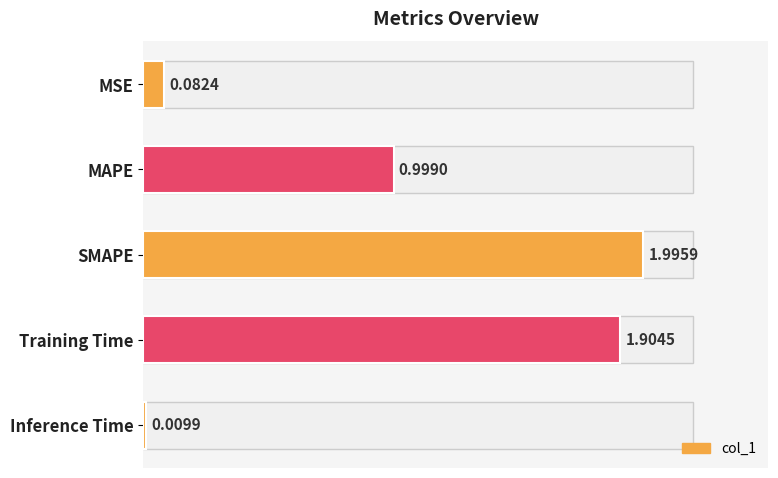

Where is the data nearest to the value 1?

MAPE